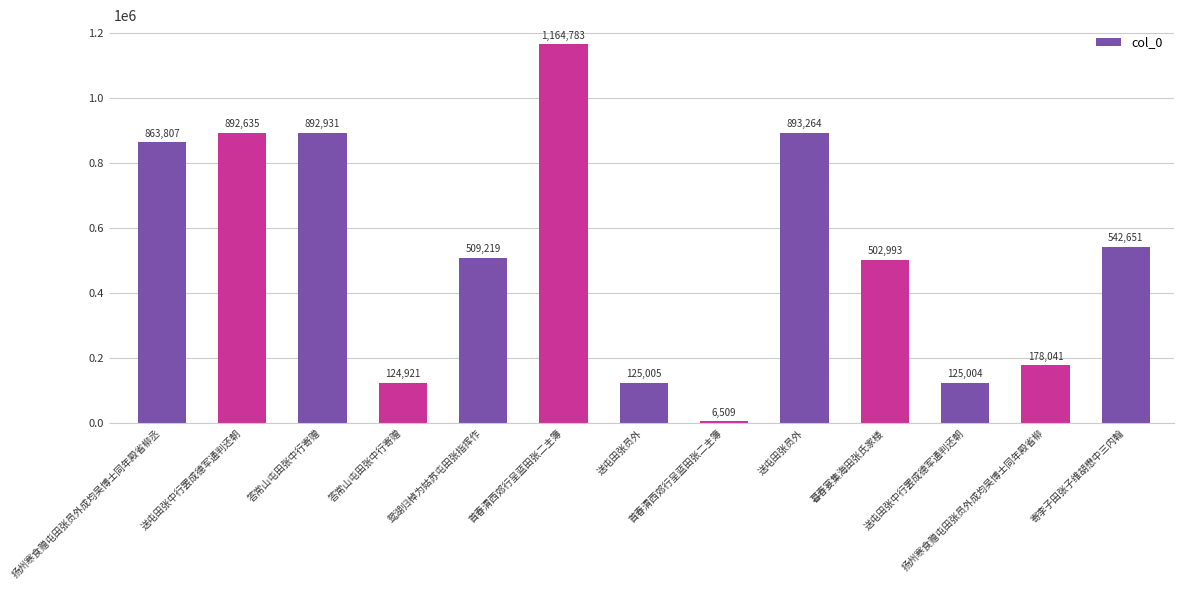

The chart shows a value of 542651 at 寄李子田张子维胡懋中三内翰. True or false?

True